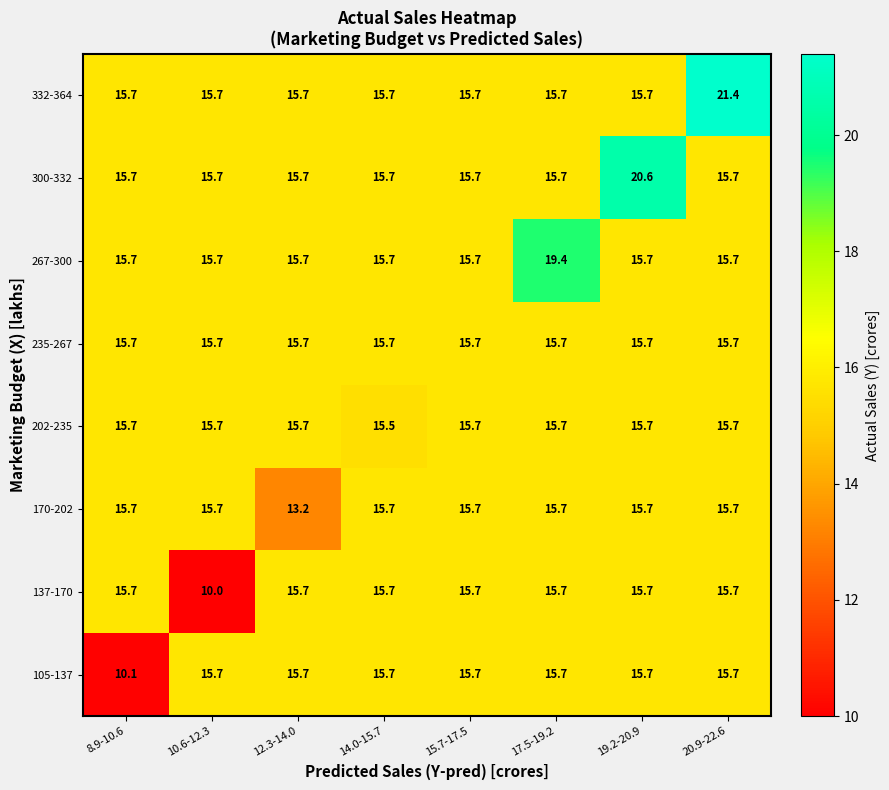

What is the total value across all series at 19.2-20.9?

130.5